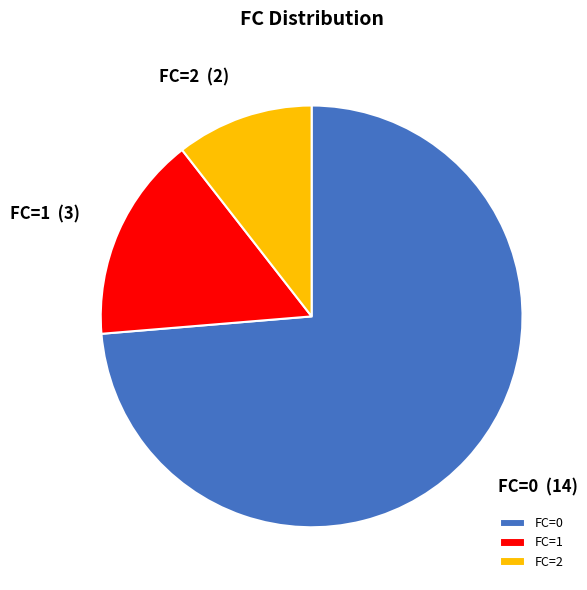

True or false: FC=0 accounts for 74% of the total.

True